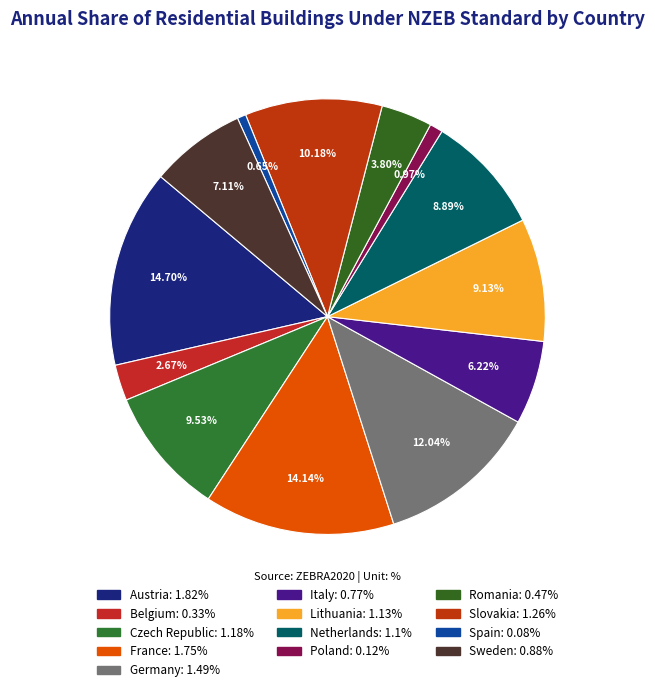

Which slice is the largest?

Austria